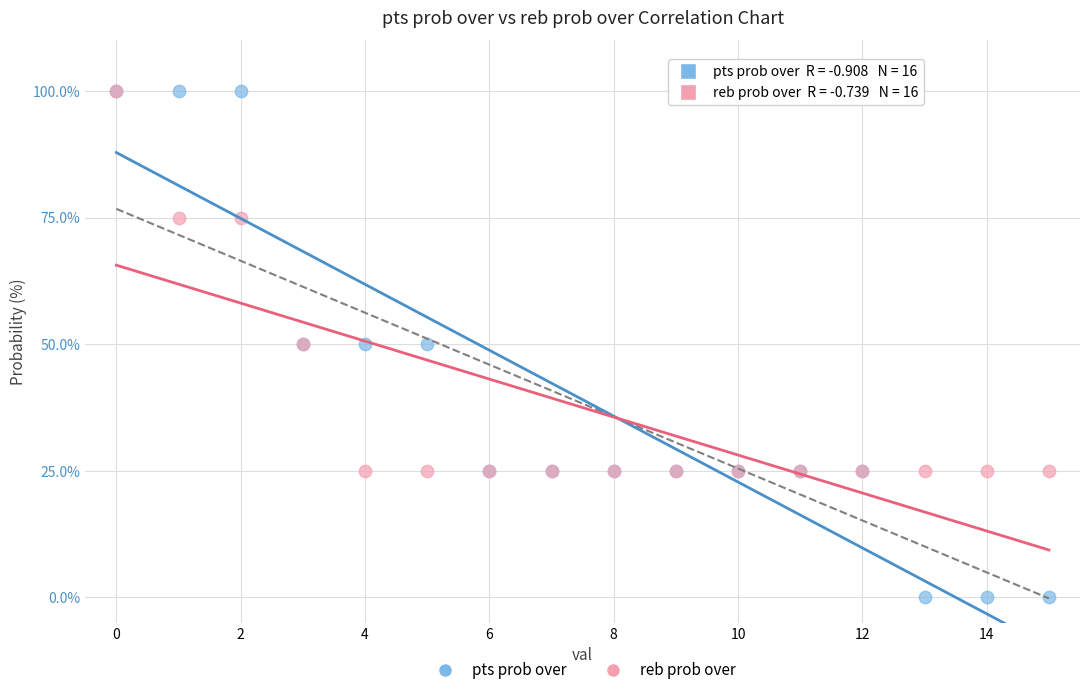

What are all the series names shown in the legend?

pts prob over, reb prob over